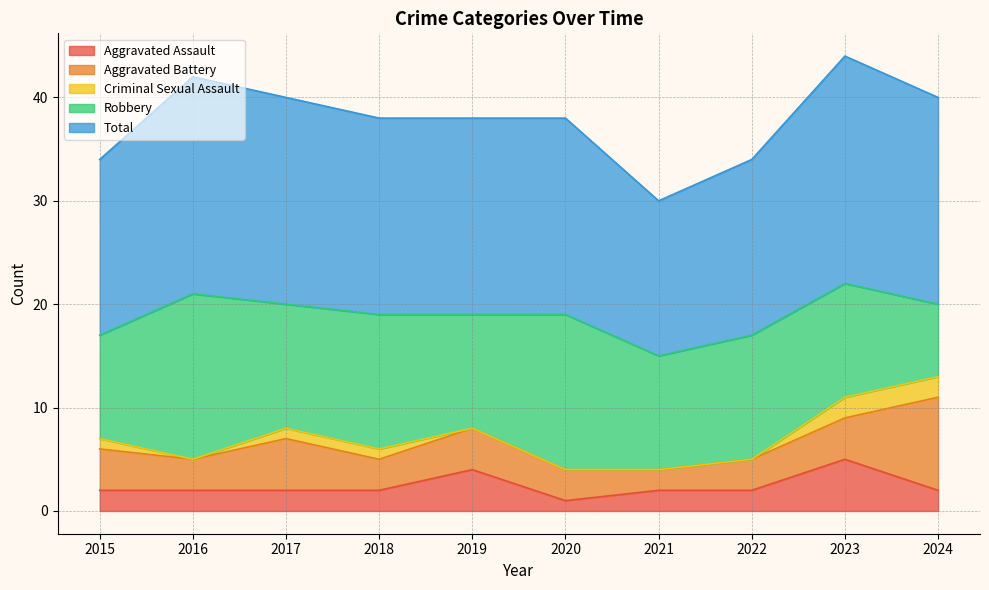

What is the maximum value shown in the chart?

22